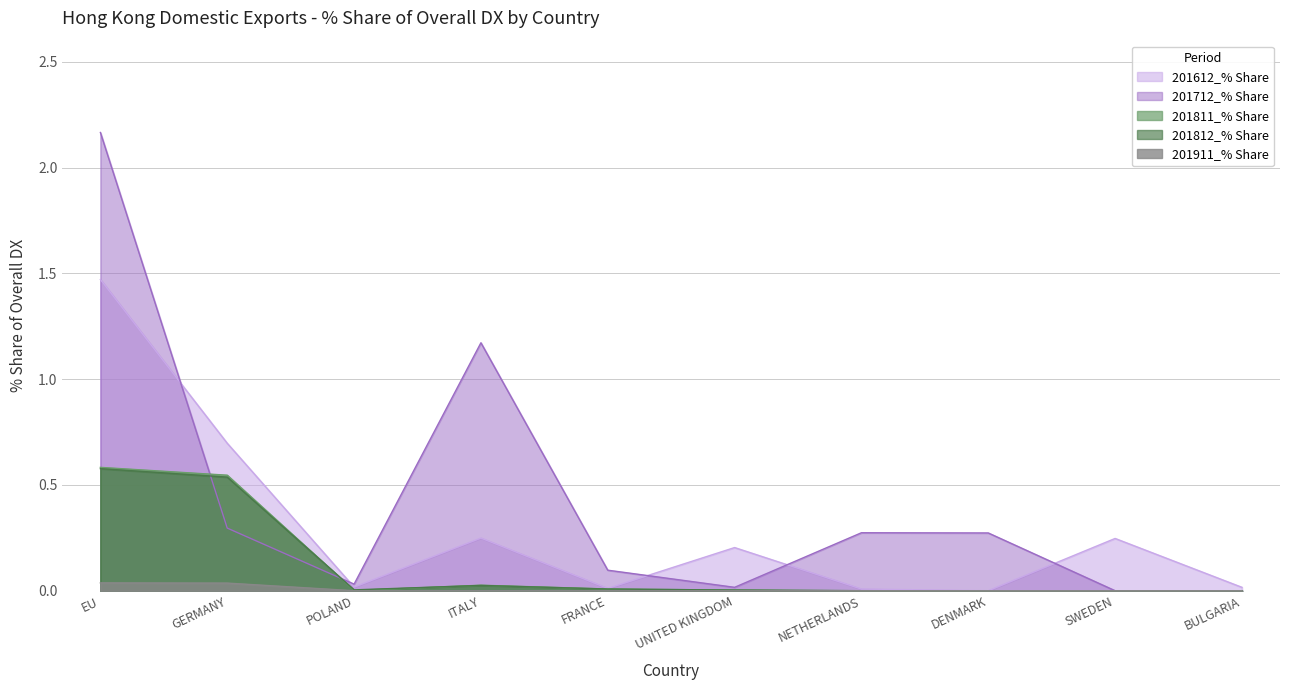

Does the chart have visible grid lines?

Yes